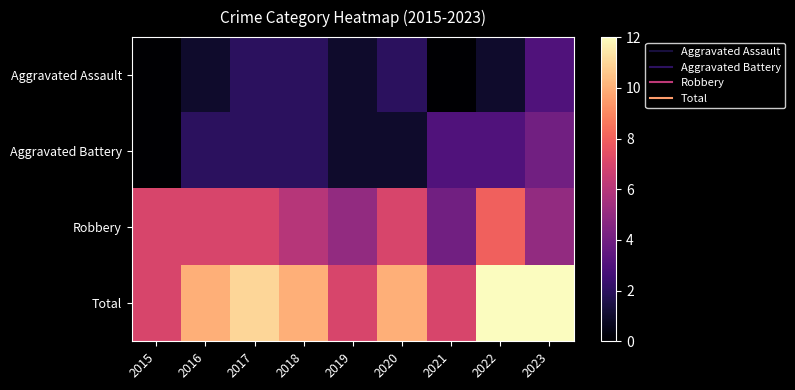

Reading right to left, list all the values displayed in this chart.

Aggravated Assault: 2023=3	2022=1	2021=0	2020=2	2019=1	2018=2	2017=2	2016=1	2015=0
Aggravated Battery: 2023=4	2022=3	2021=3	2020=1	2019=1	2018=2	2017=2	2016=2	2015=0
Robbery: 2023=5	2022=8	2021=4	2020=7	2019=5	2018=6	2017=7	2016=7	2015=7
Total: 2023=12	2022=12	2021=7	2020=10	2019=7	2018=10	2017=11	2016=10	2015=7